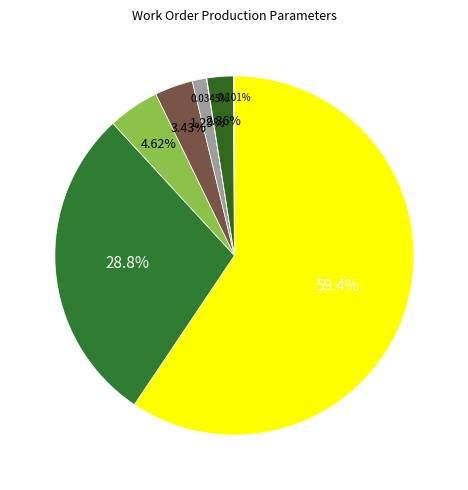

Is there a majority slice in this chart?

Yes